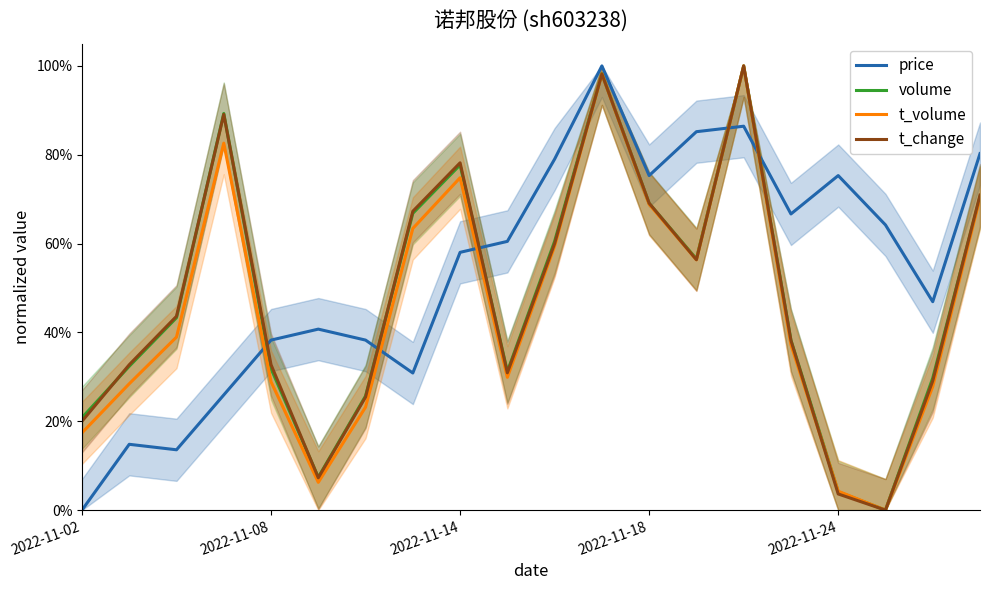

Which category has the highest value in the t_change series?

14